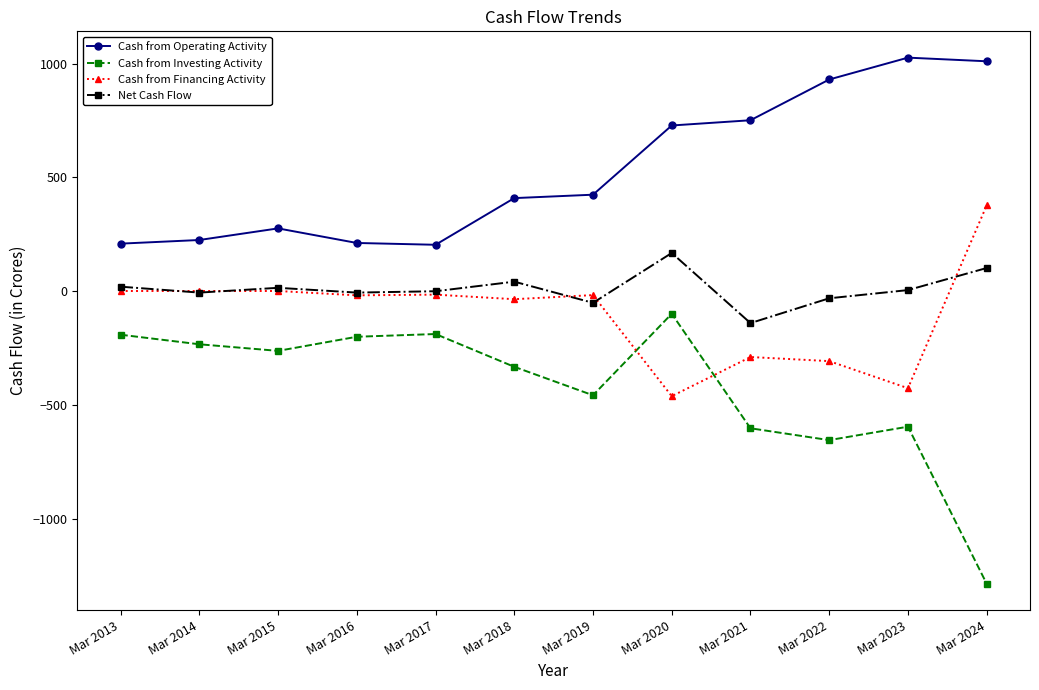

Does the chart have visible grid lines?

No